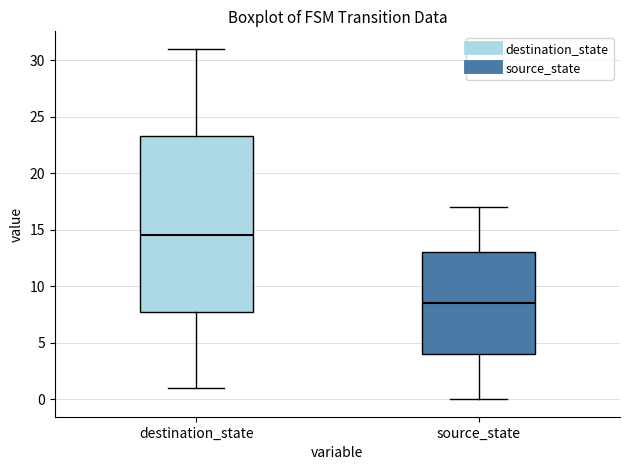

Which box is the tallest, from its lower edge to its upper edge?

destination_state